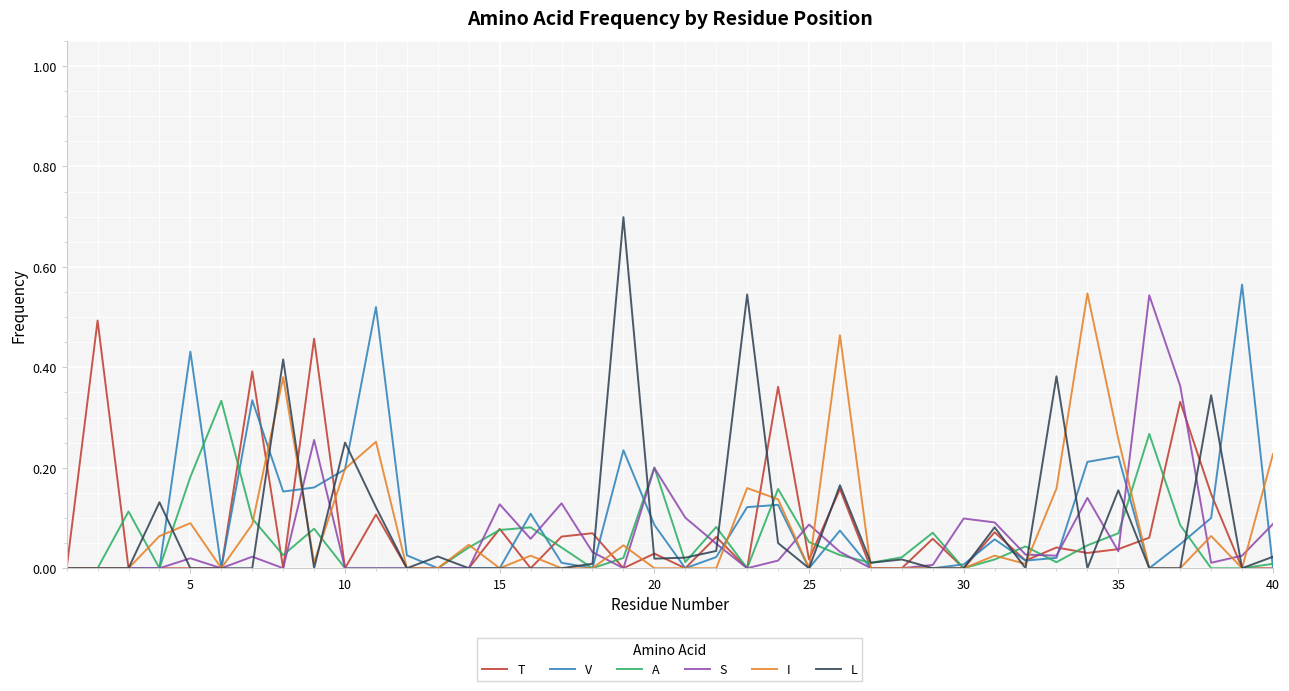

True or false: V has more than 0 points higher than both neighbors.

True